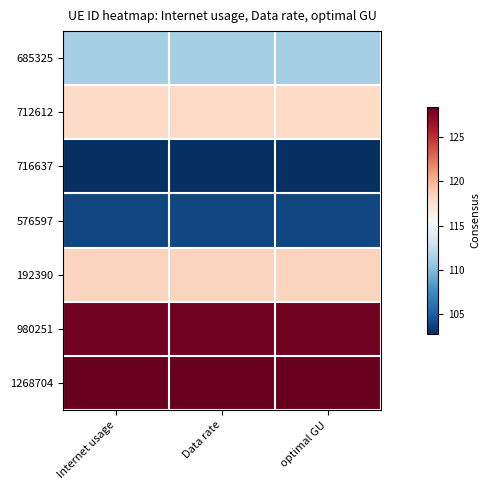

List the series in order of their peak value, highest first.

1268704, 980251, 192390, 712612, 685325, 576597, 716637